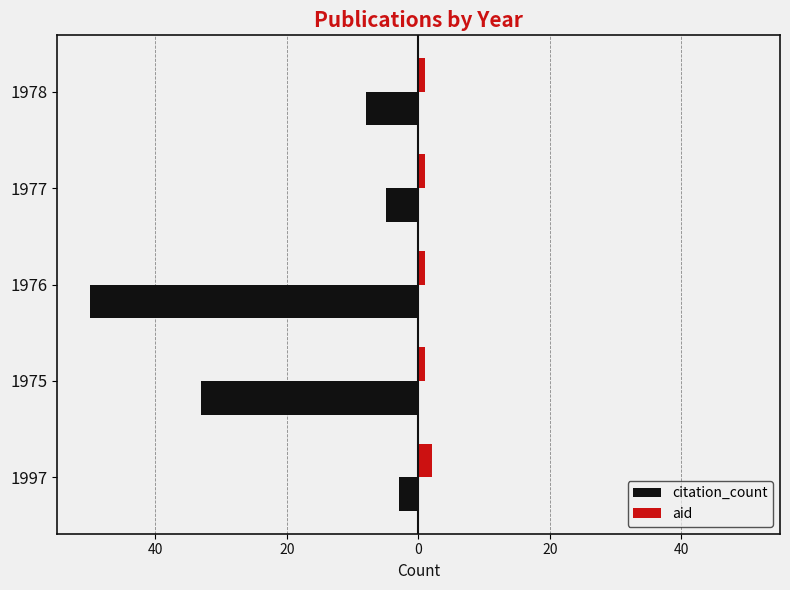

What is the minimum value shown in the chart?

-50